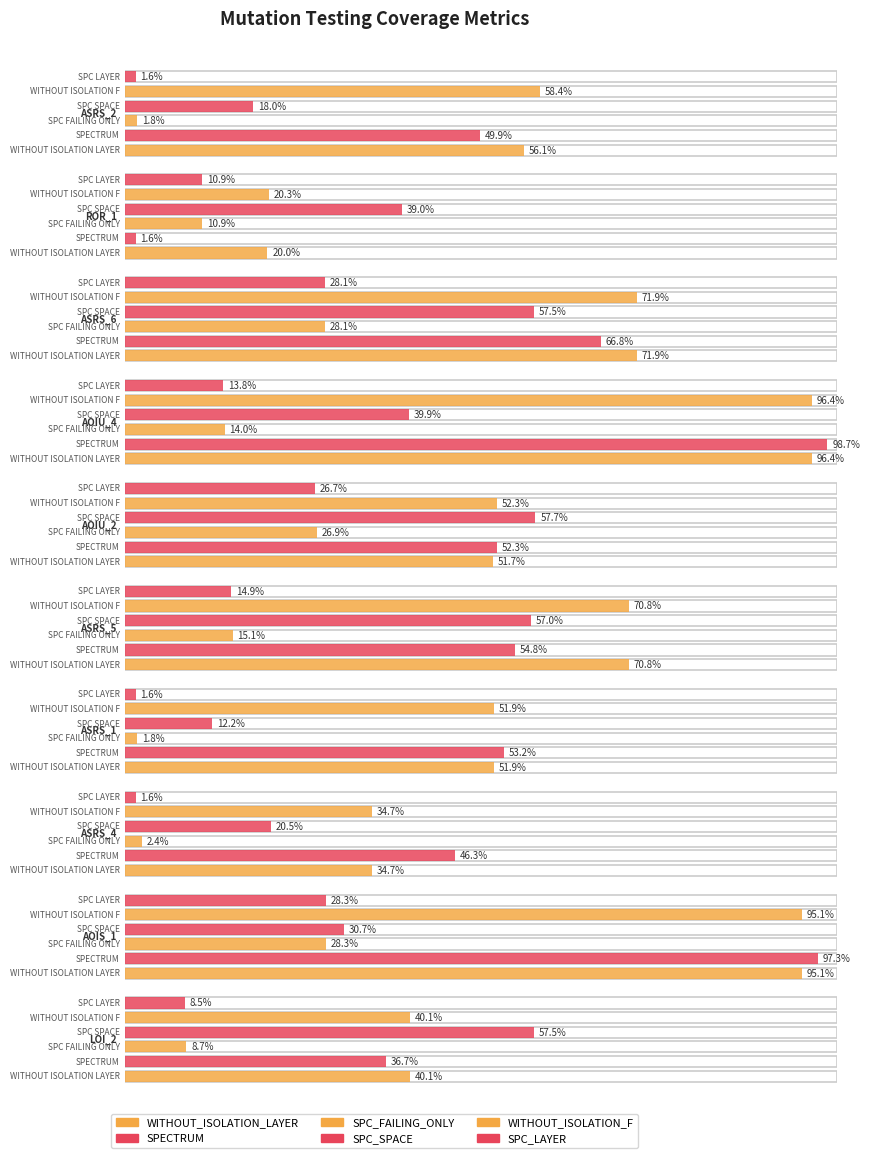

How many groups of bars are there?

10